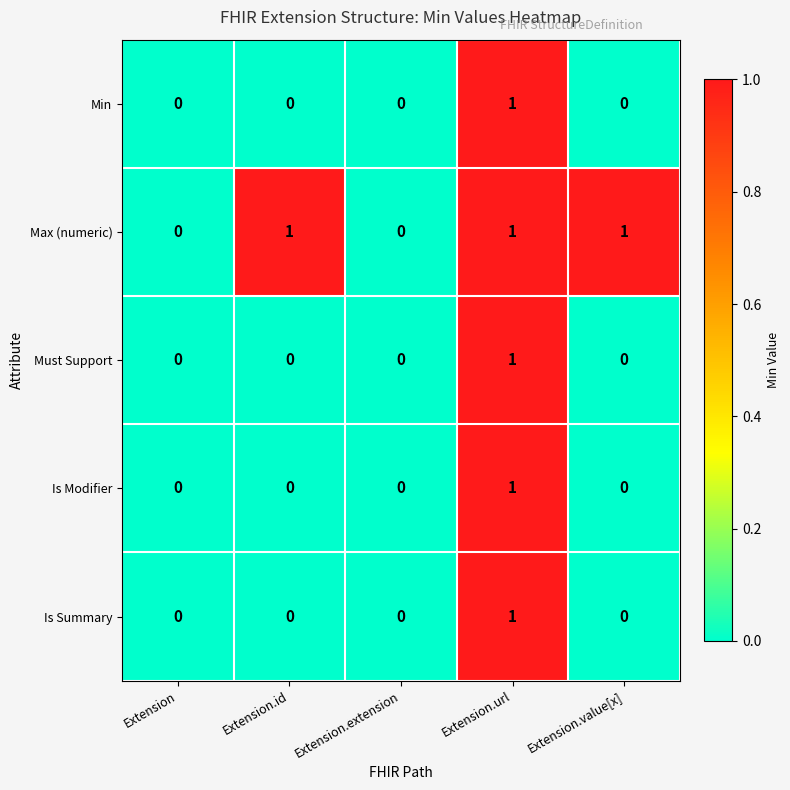

What is the spread (max minus min) of values at Extension.id?

1